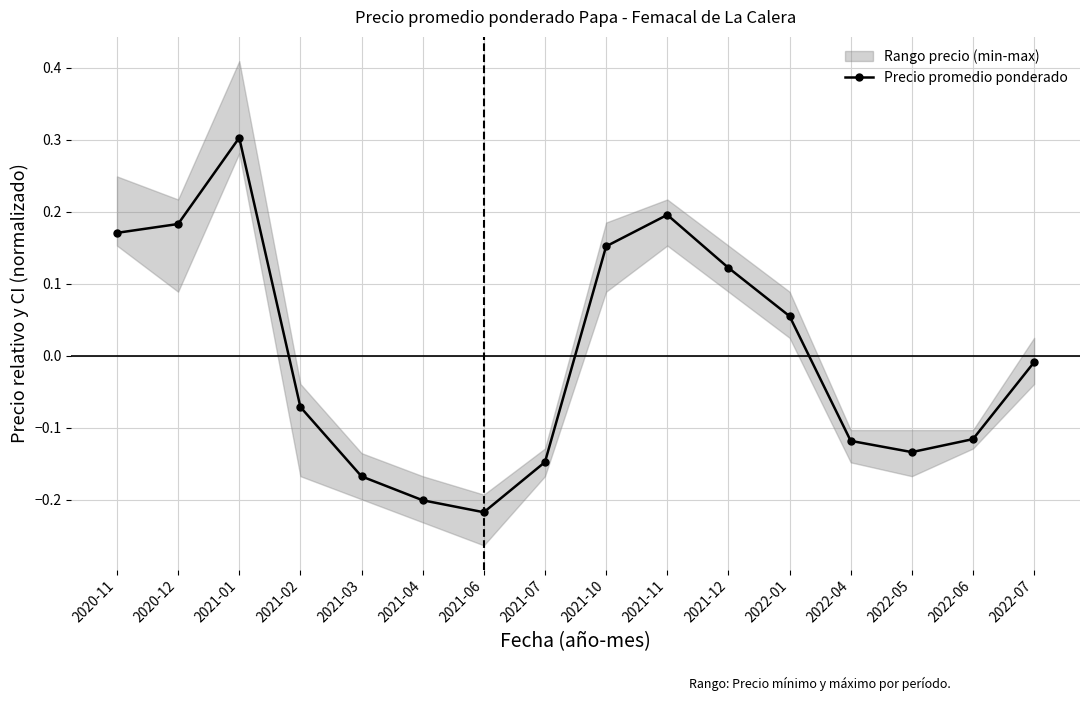

Which has a higher value, 2022-01 or 2021-11?

2021-11